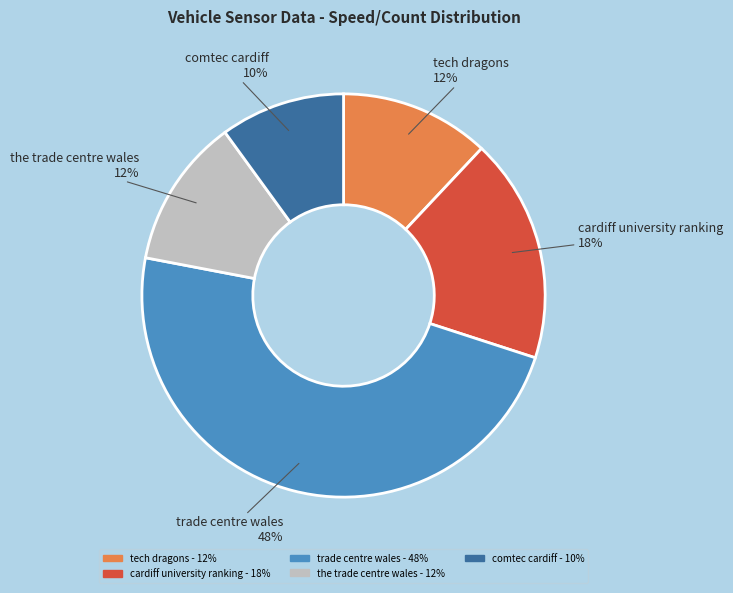

Is there a majority slice in this chart?

No